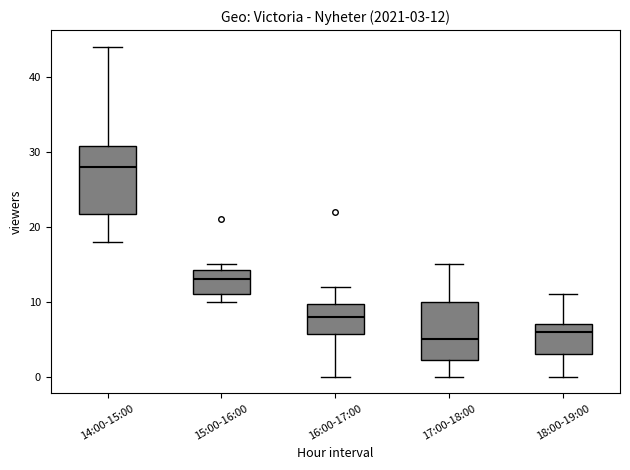

Comparing the boxes themselves (not the whiskers), which one is the tallest?

14:00-15:00